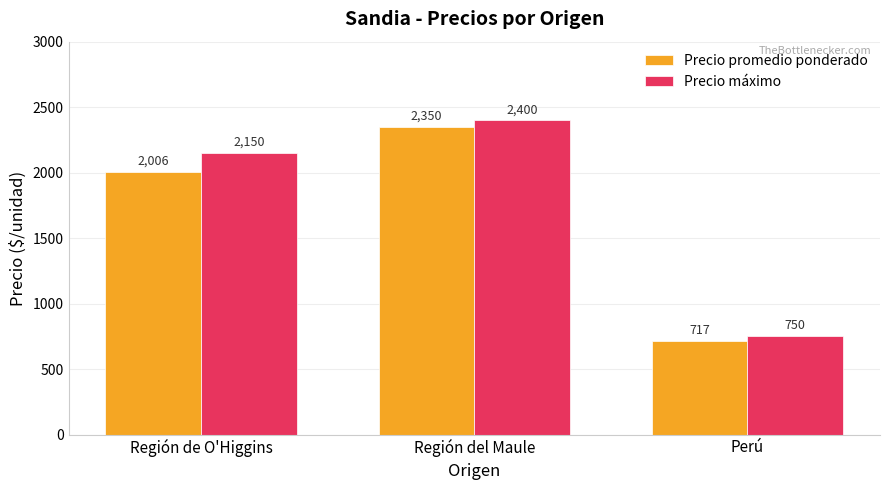

List the labels in order of Precio máximo value, smallest first.

Perú, Región de O'Higgins, Región del Maule